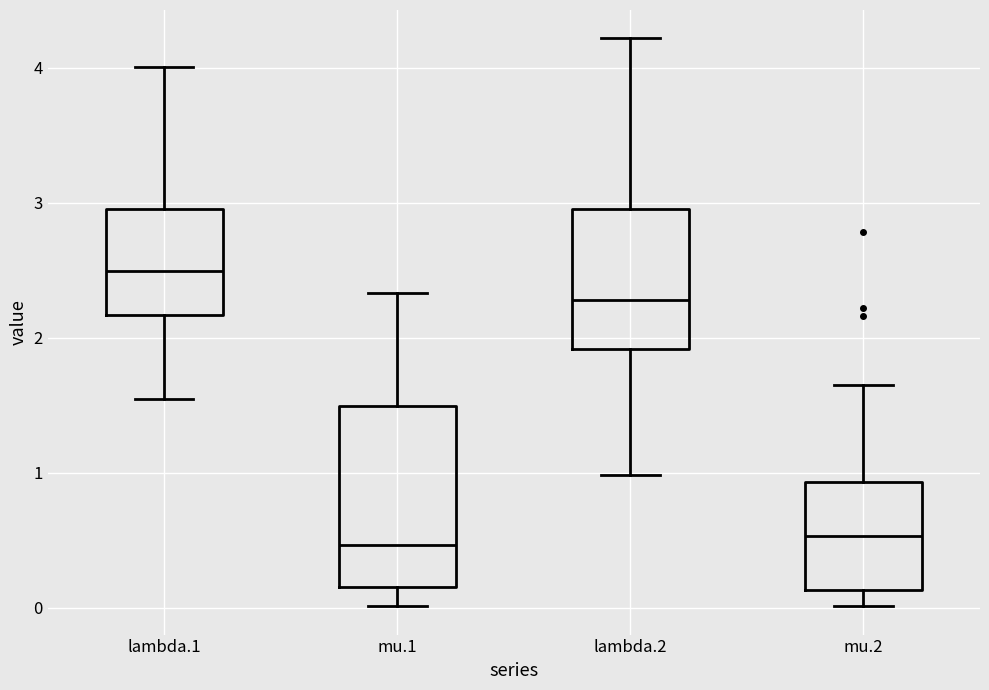

Which box's median line is the highest?

lambda.1